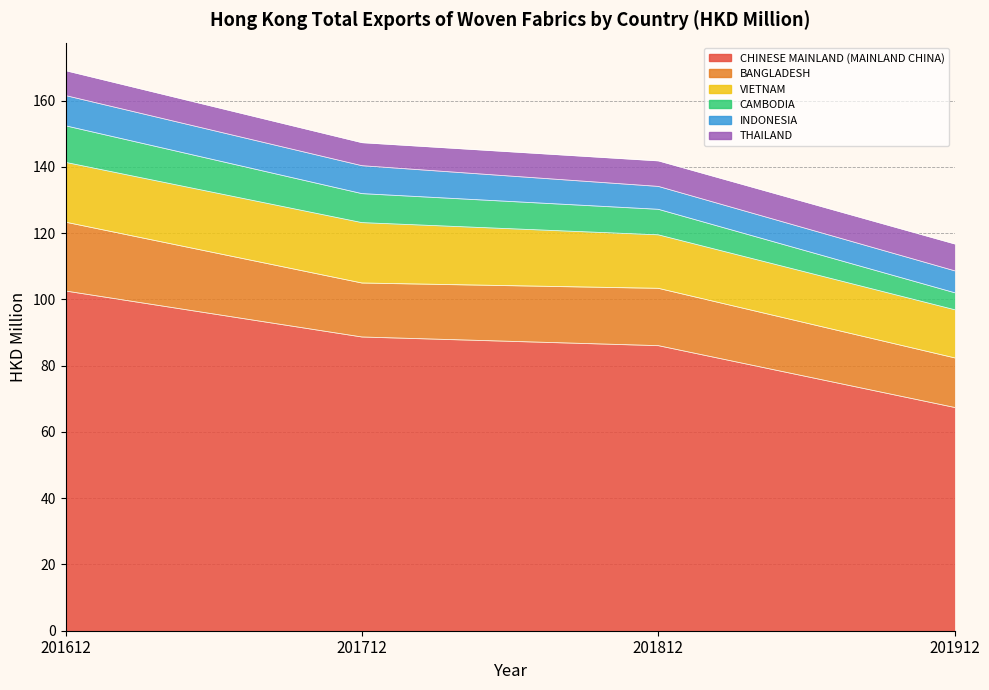

What is the difference between the maximum and minimum values in the BANGLADESH series?

5.8